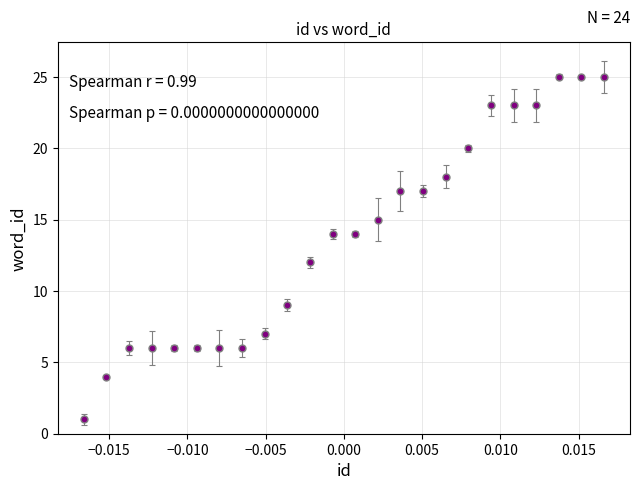

What is the maximum value shown in the chart?

25